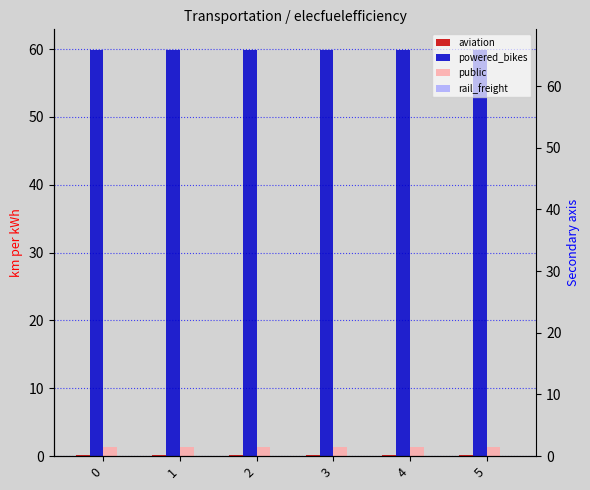

At how many categories does at least one series exceed 0?

6